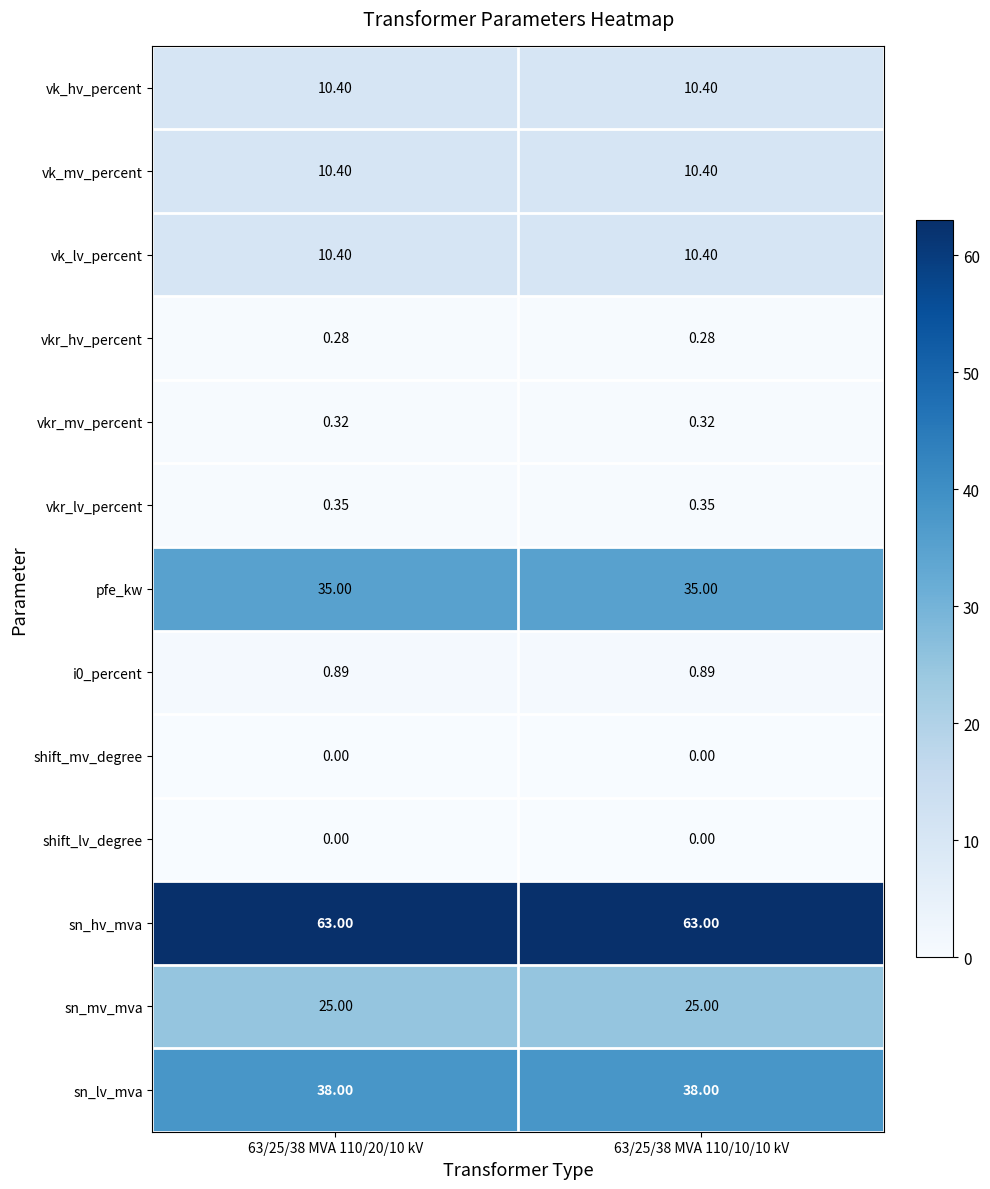

At 63/25/38 MVA 110/20/10 kV, list the series in order from largest to smallest.

sn_hv_mva, sn_lv_mva, pfe_kw, sn_mv_mva, vk_hv_percent, vk_mv_percent, vk_lv_percent, i0_percent, vkr_lv_percent, vkr_mv_percent, vkr_hv_percent, shift_mv_degree, shift_lv_degree